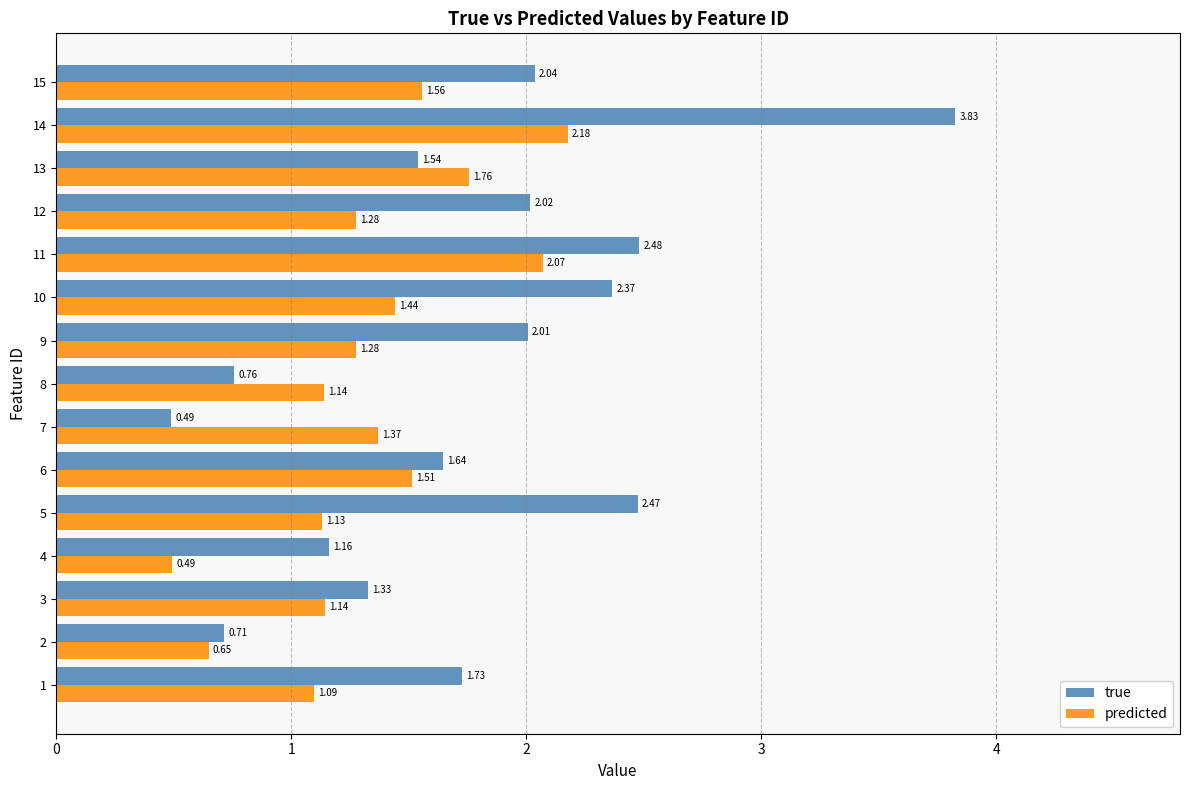

What is the spread (max minus min) of values at 2?

0.1